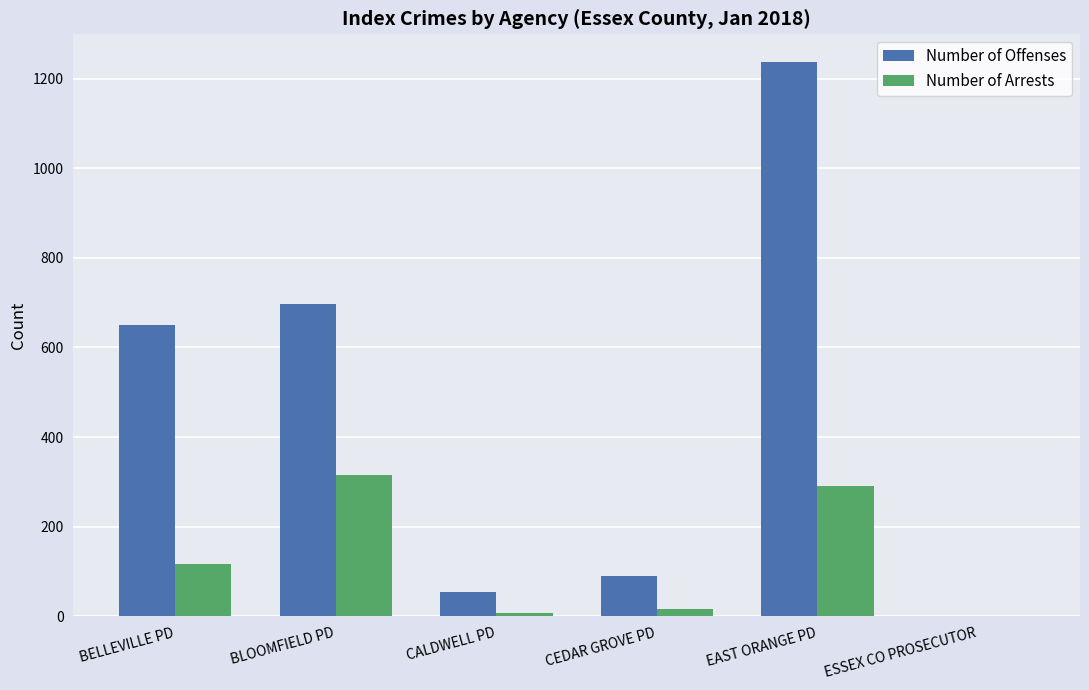

Reading left to right, transcribe all the data shown in this chart.

Number of Offenses: 651	697	54	90	1237	0
Number of Arrests: 117	316	8	16	291	0